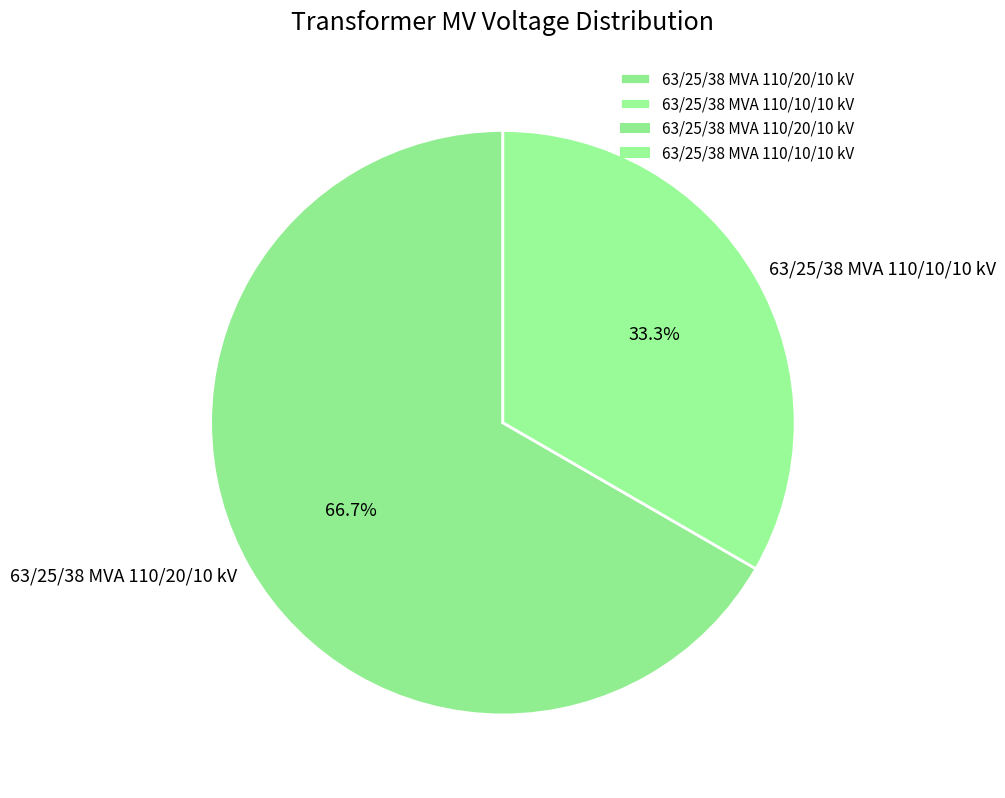

Do 63/25/38 MVA 110/20/10 kV and 63/25/38 MVA 110/10/10 kV together represent more than half of the pie?

Yes